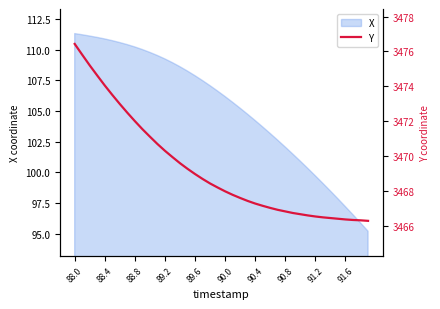

What is the maximum value shown in the chart?

3476.4